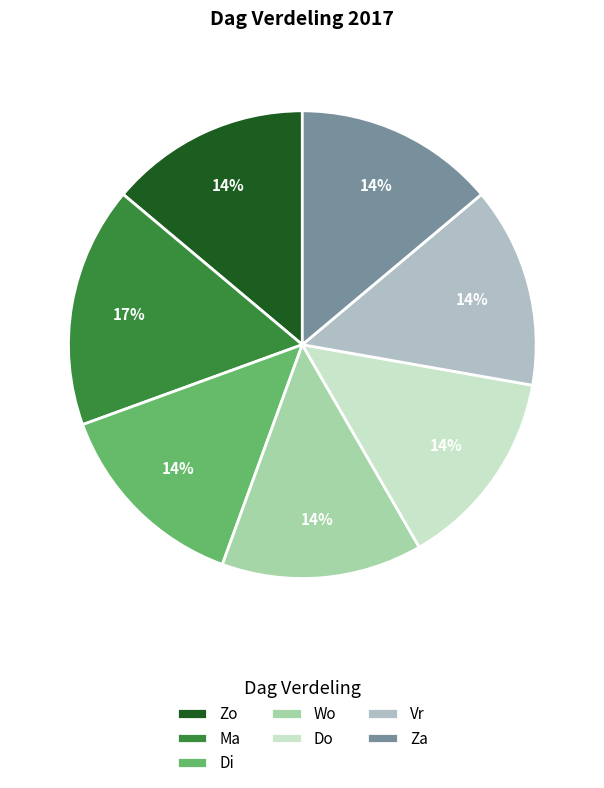

How many segments does this pie chart have?

7